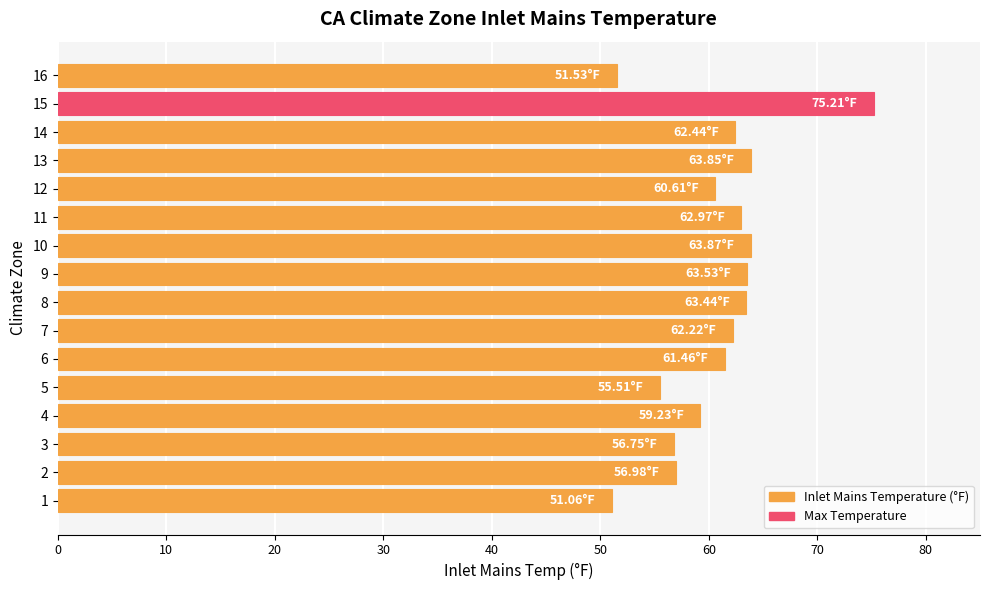

What is the difference between the maximum and minimum values?

24.2